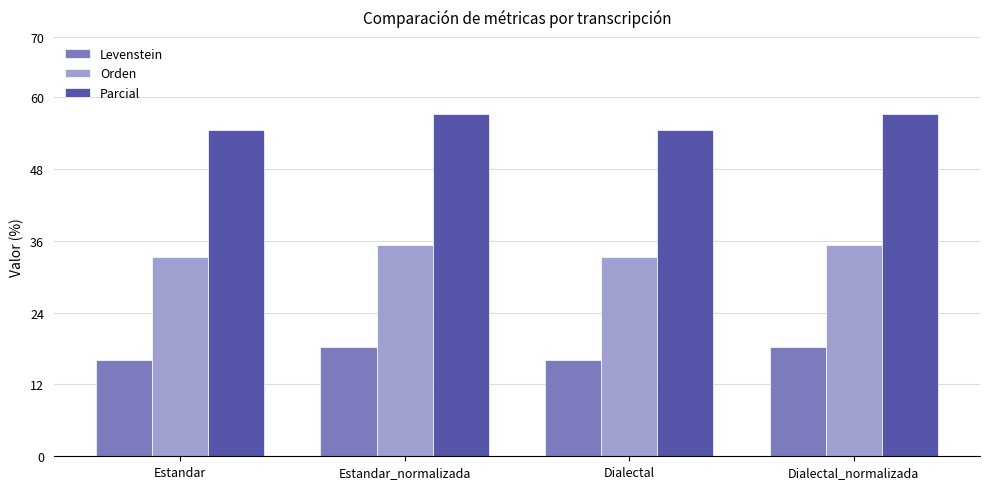

What position from the left is Dialectal_normalizada?

4